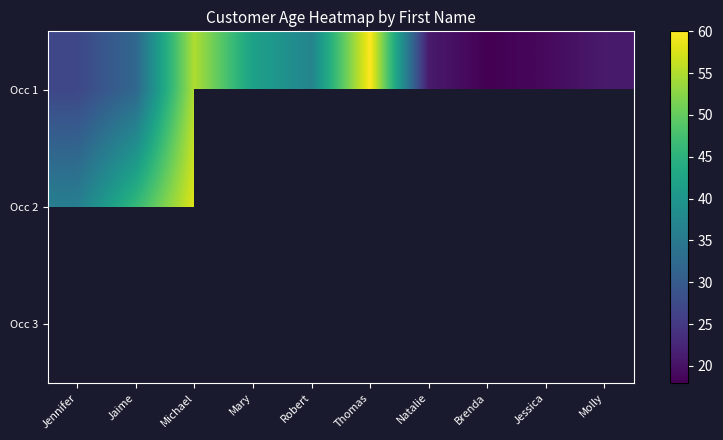

Is it true that Occ 1 equals 21.7 at Michael?

False